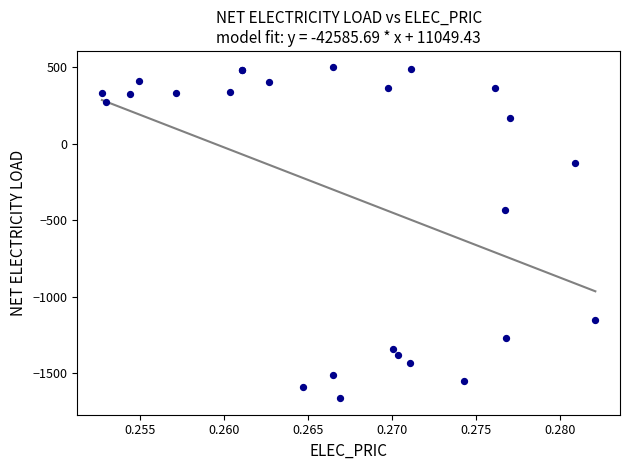

What Y value in the scatter plot is closest to -582?

-432.5